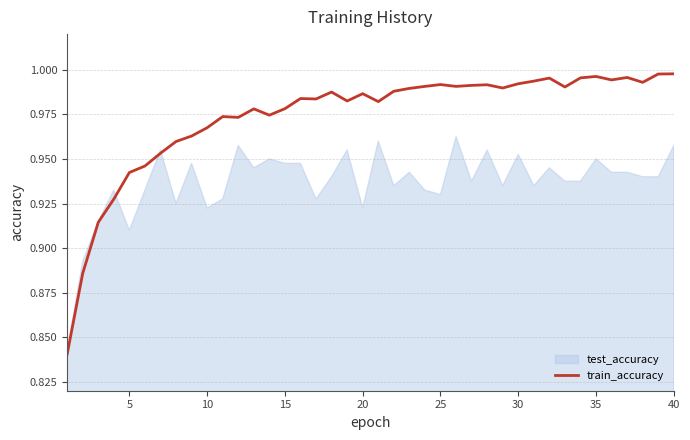

How many lines are shown in the chart?

1